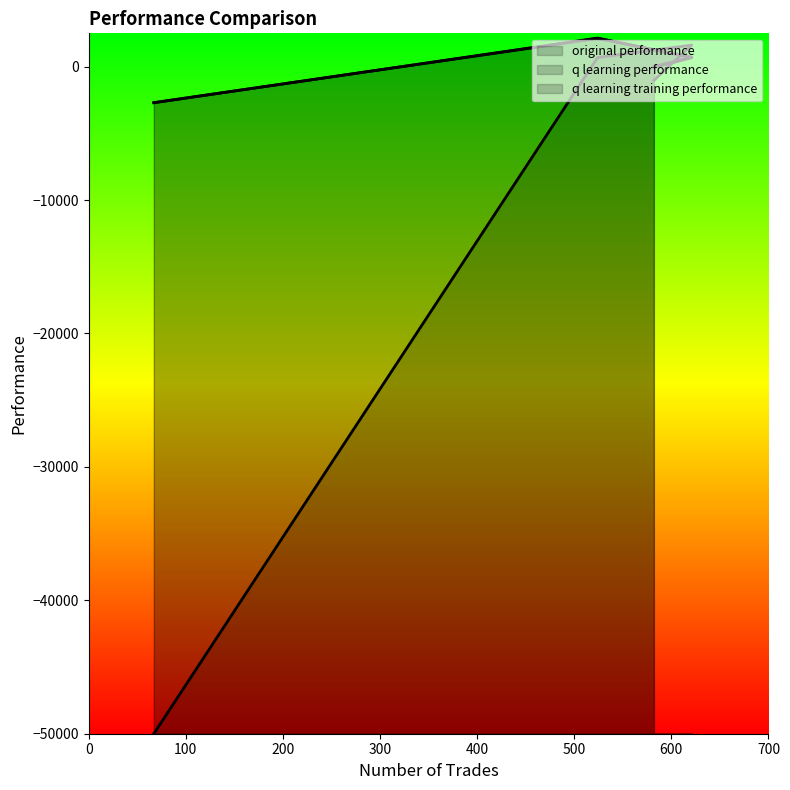

Where is the first local maximum for q learning performance?

524